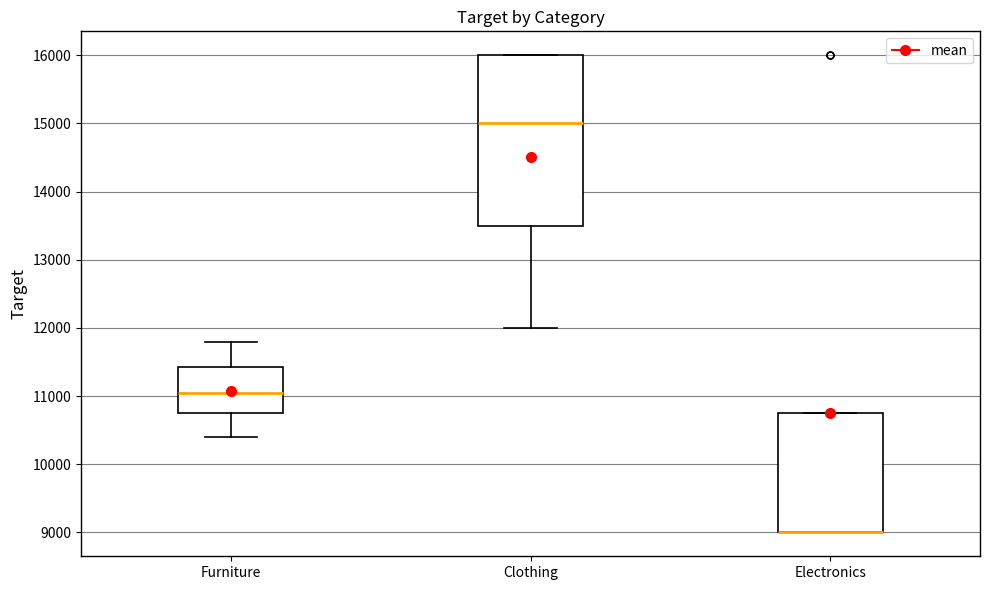

Where is the upper edge of the box for Electronics on the y-axis? The values are not printed on the chart, so give them approximately, as read against the axis.

10800